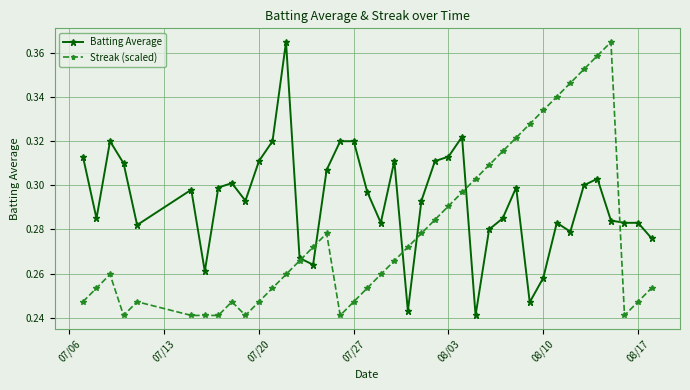

At how many categories does at least one series exceed 0?

40